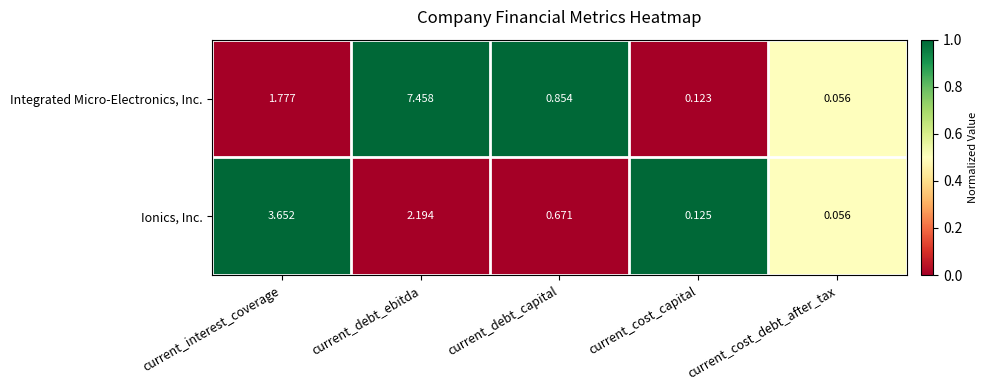

At which label is Integrated Micro-Electronics, Inc. closest to 3?

current_interest_coverage